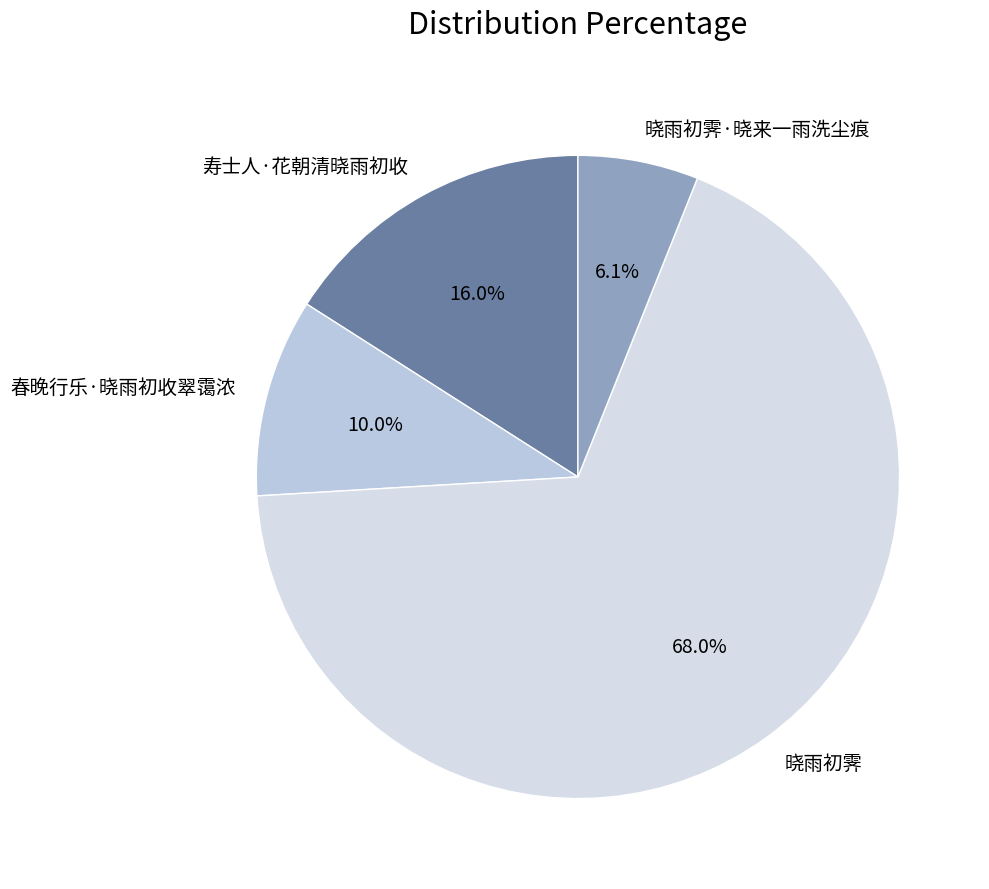

Which has a higher value, 寿士人·花朝清晓雨初收 or 晓雨初霁·晓来一雨洗尘痕?

寿士人·花朝清晓雨初收